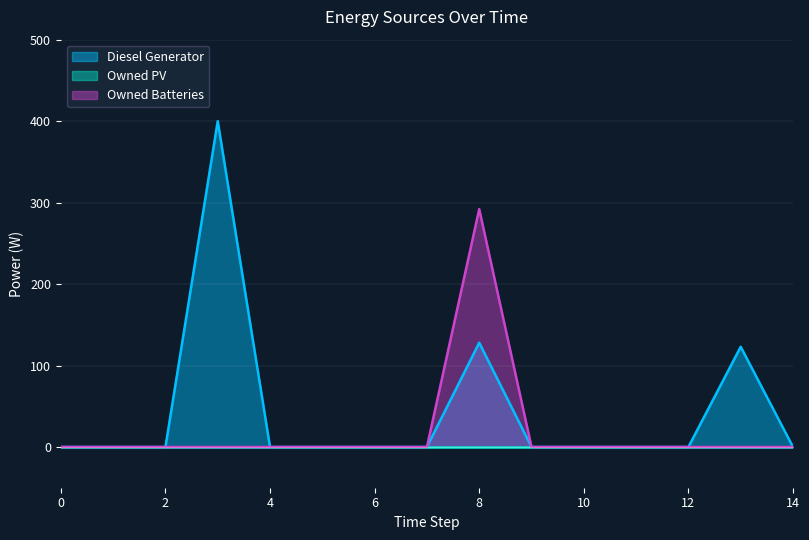

True or false: Diesel Generator and Owned Batteries intersect in this chart.

False